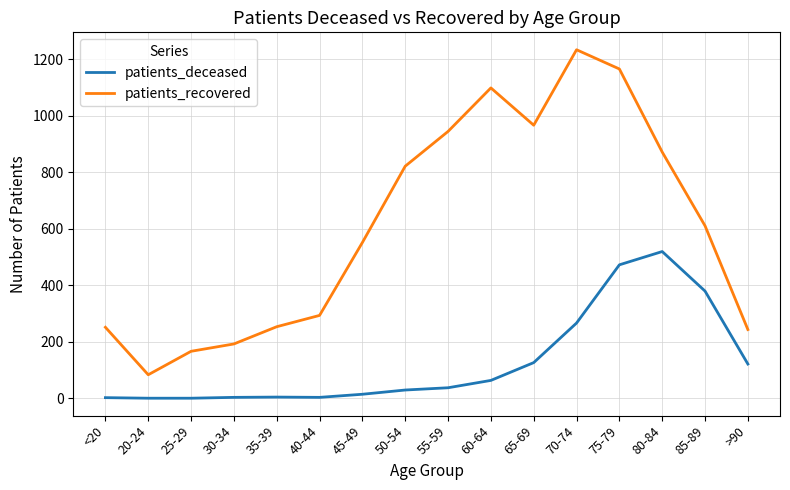

What is the difference between the patients_deceased values at 75-79 and 80-84?

47